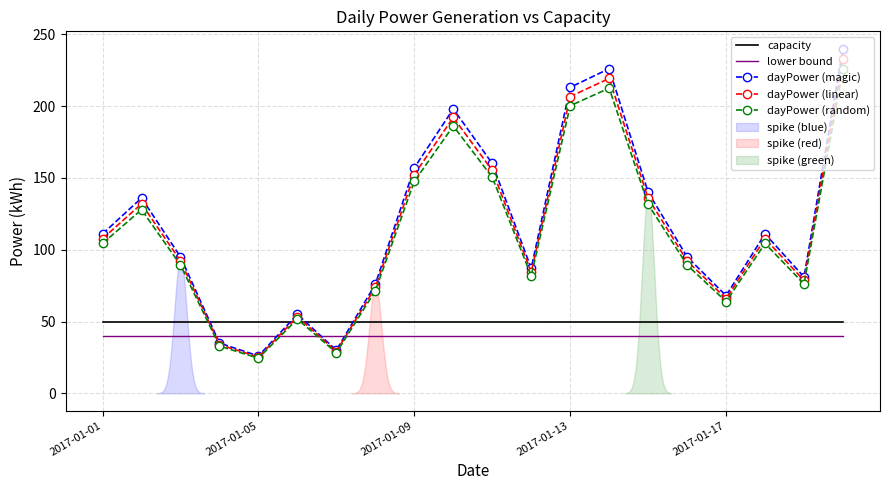

What is the difference between the maximum and minimum values in the dayPower (linear) series?

207.6